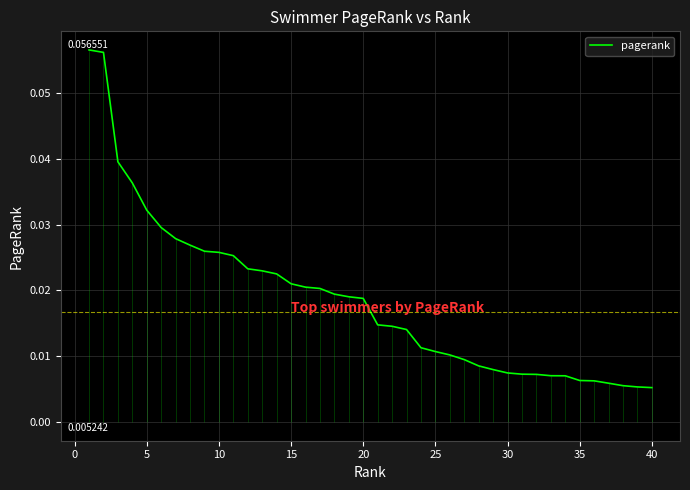

What is the maximum value shown in the chart?

0.1